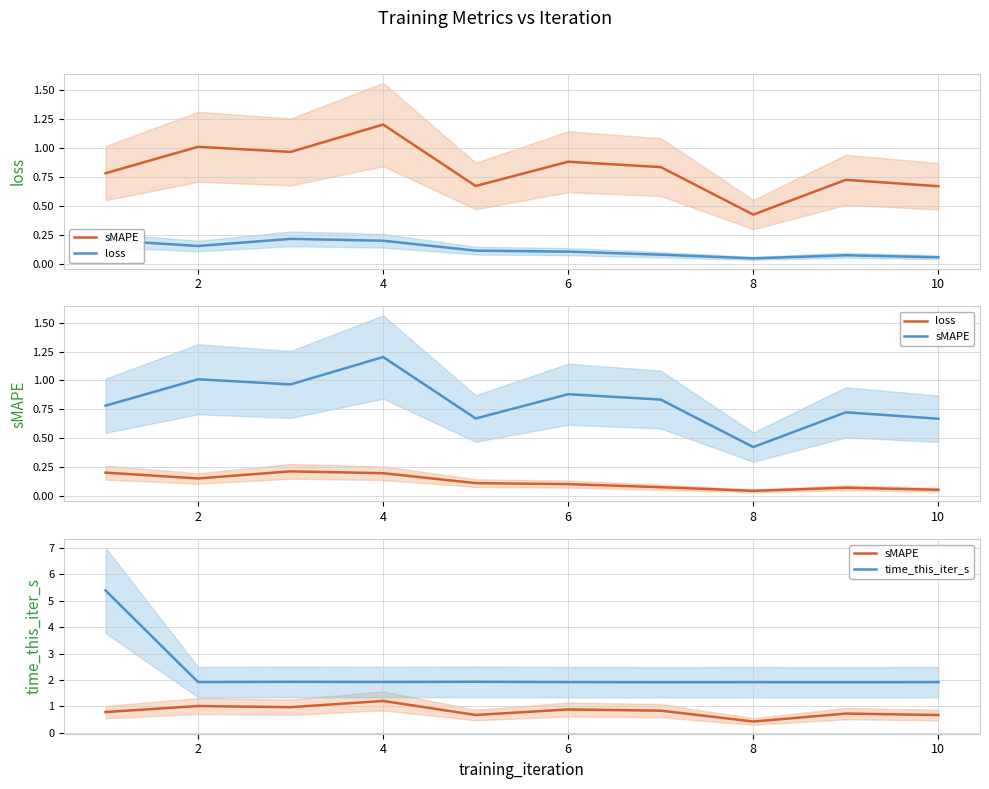

The sMAPE series shows 1.1 at 10. True or false?

False